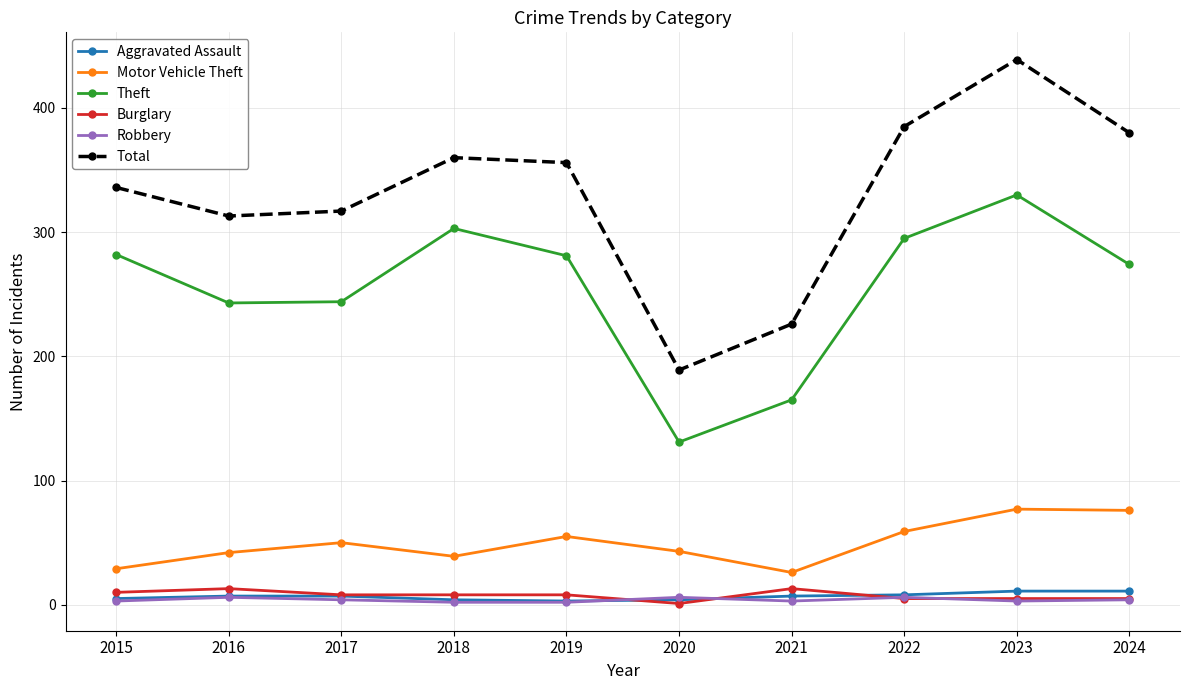

Is the value of Motor Vehicle Theft at 2020 greater than the value of Robbery at 2019?

Yes